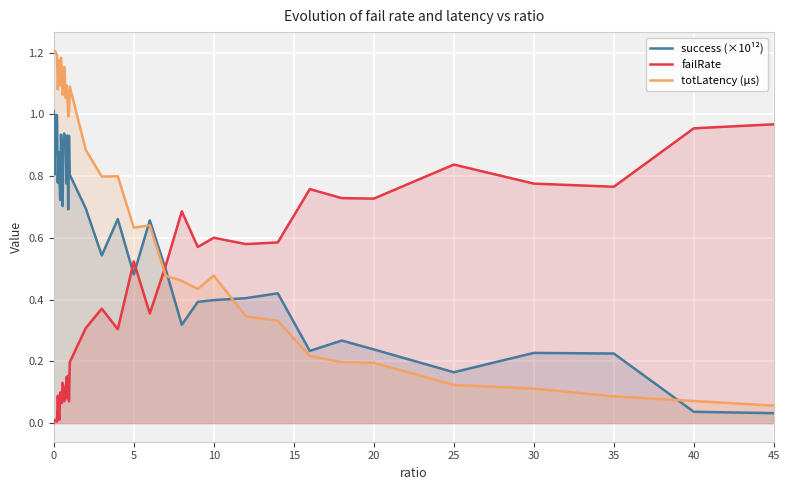

Which series has the largest total across all categories?

totLatency (µs)